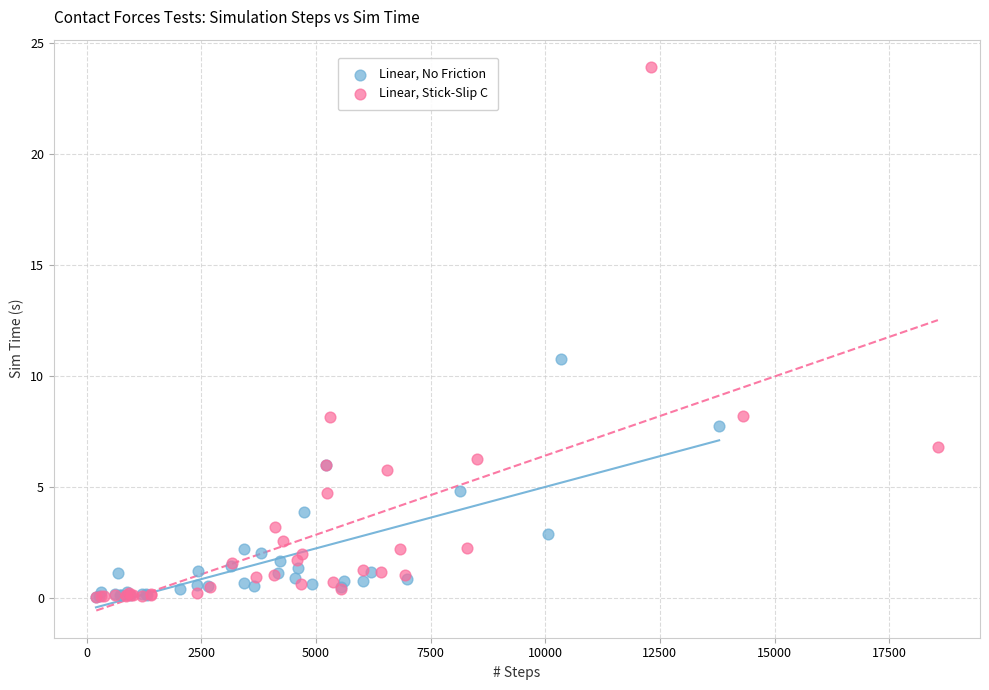

Which series contains the highest Y value?

Linear, Stick-Slip C